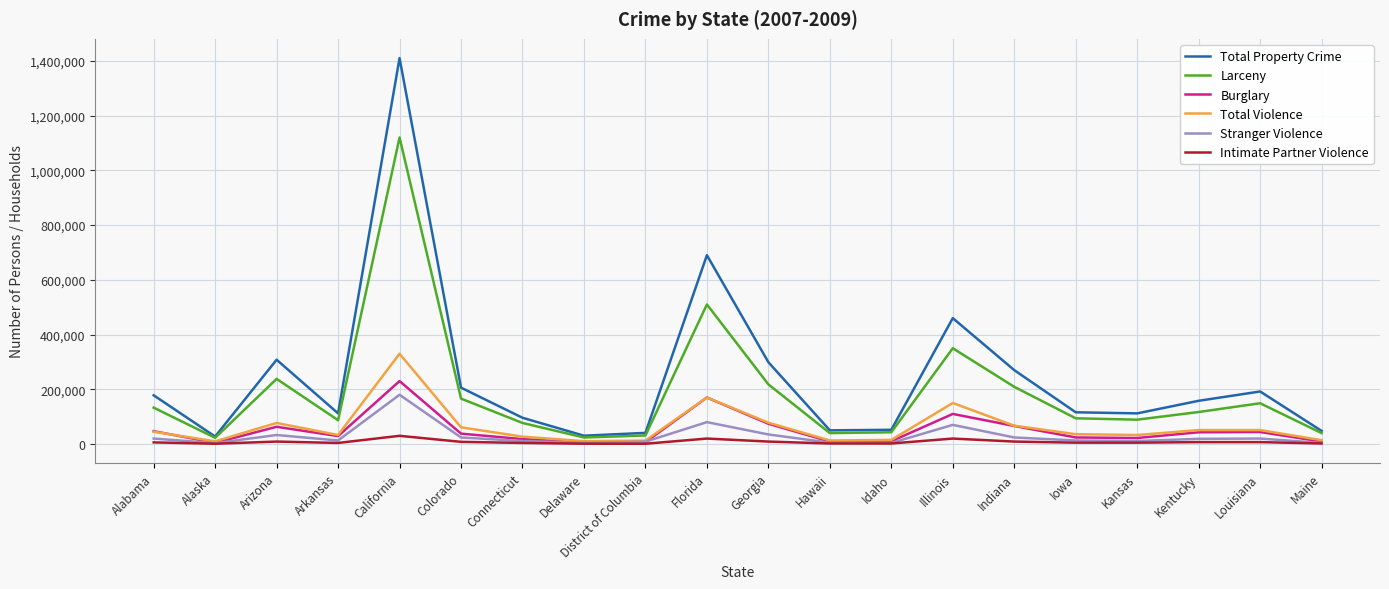

At which category does Larceny reach its first local peak?

Arizona